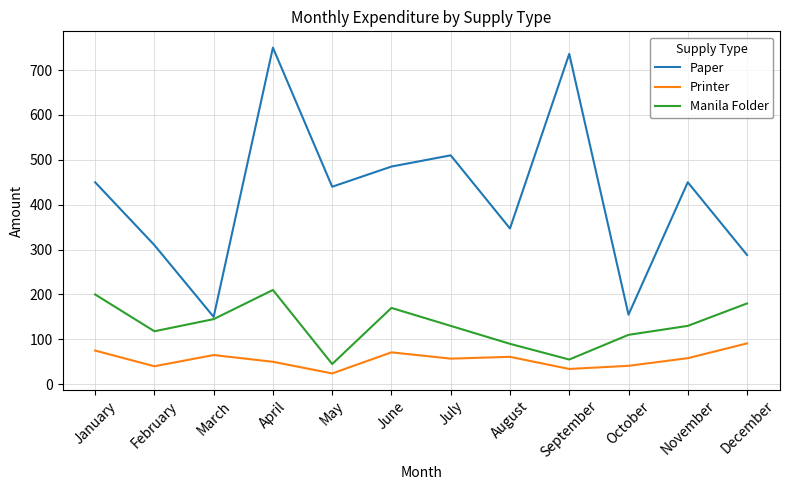

Between July and October, which series saw the biggest shift?

Paper